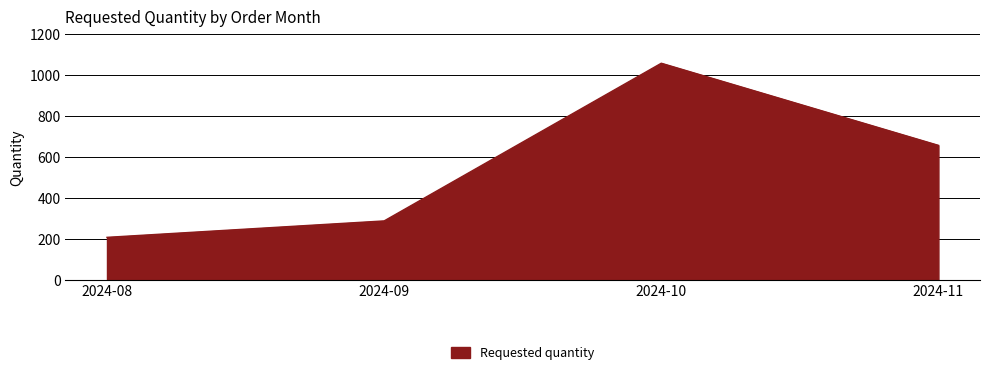

True or false: the data shows 288 at 2024-09.

True